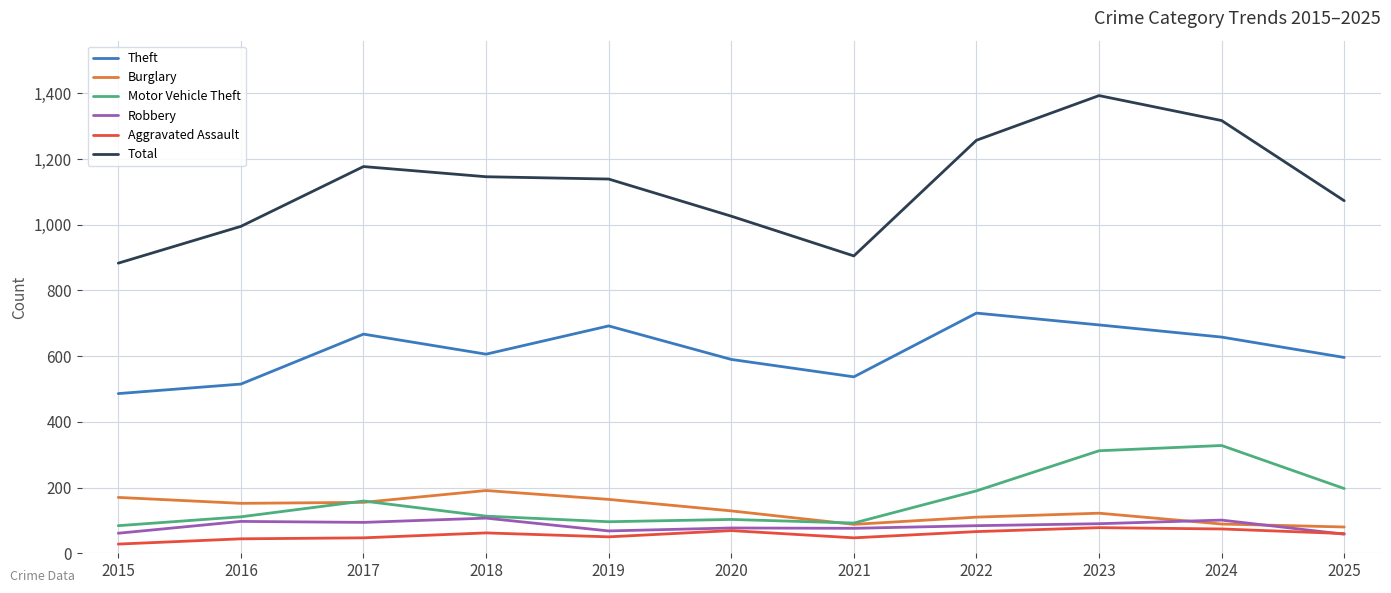

Rank the series by their maximum value, from lowest to highest.

Aggravated Assault, Robbery, Burglary, Motor Vehicle Theft, Theft, Total